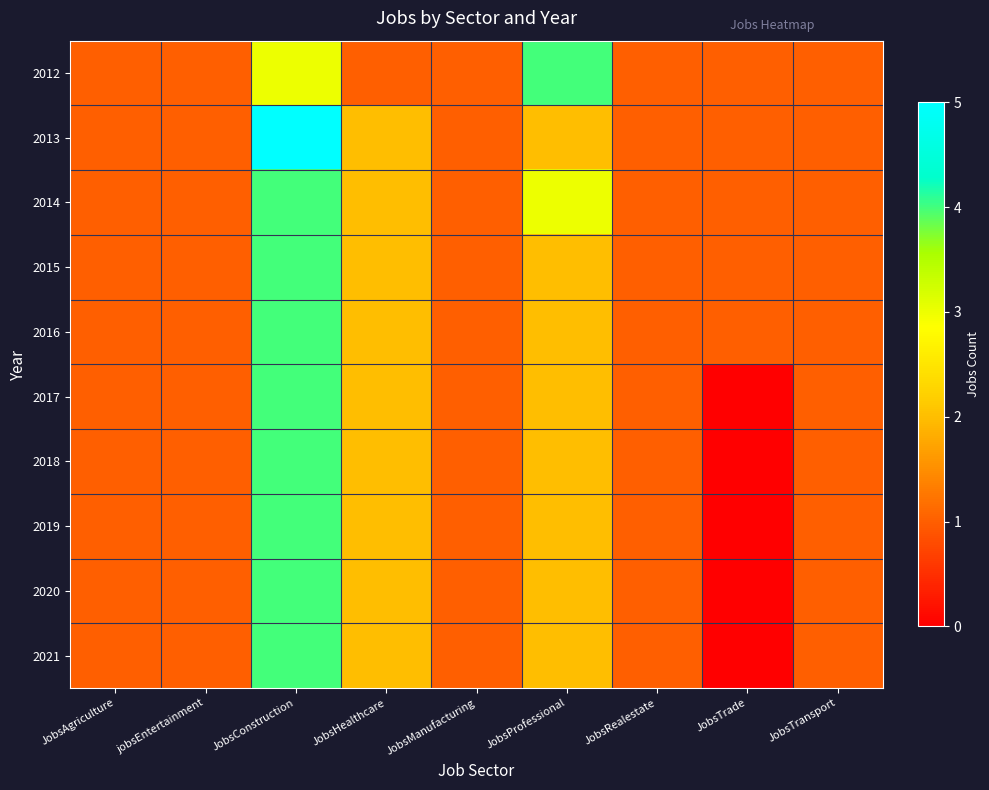

Which series has the widest spread of values?

2013